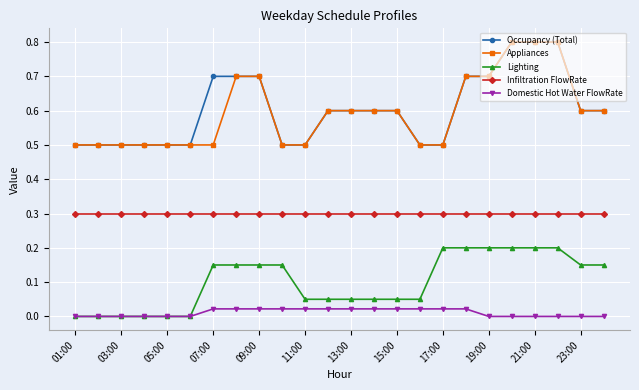

What is the difference between the second highest and second lowest values in the Lighting series?

0.2